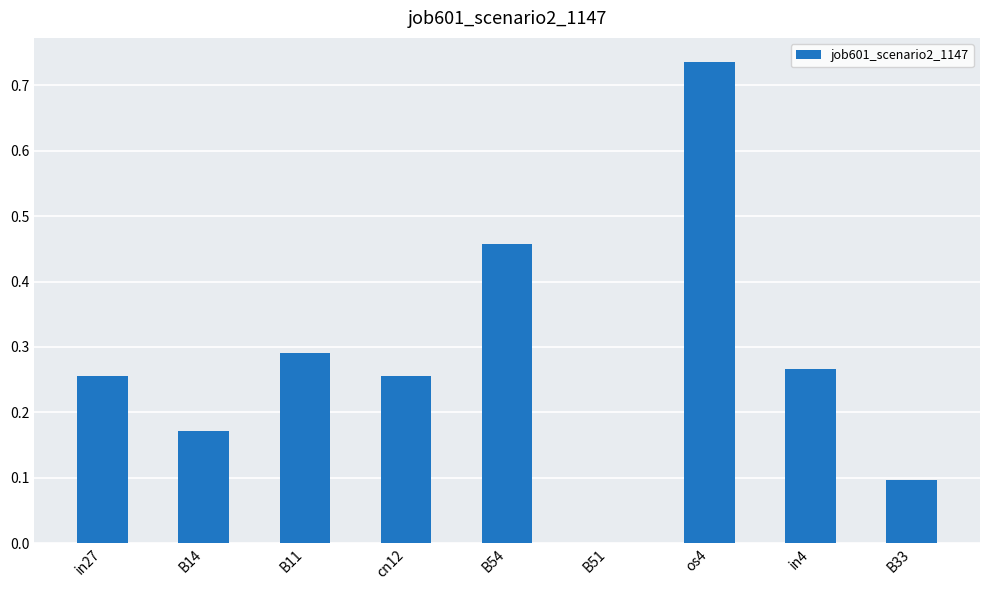

How many positive values are there?

8